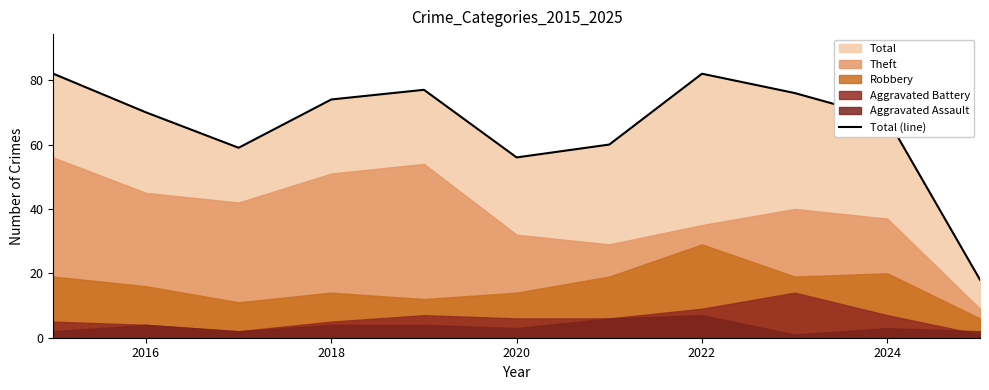

True or false: Total (line) has a value of 68 at 2024.

True